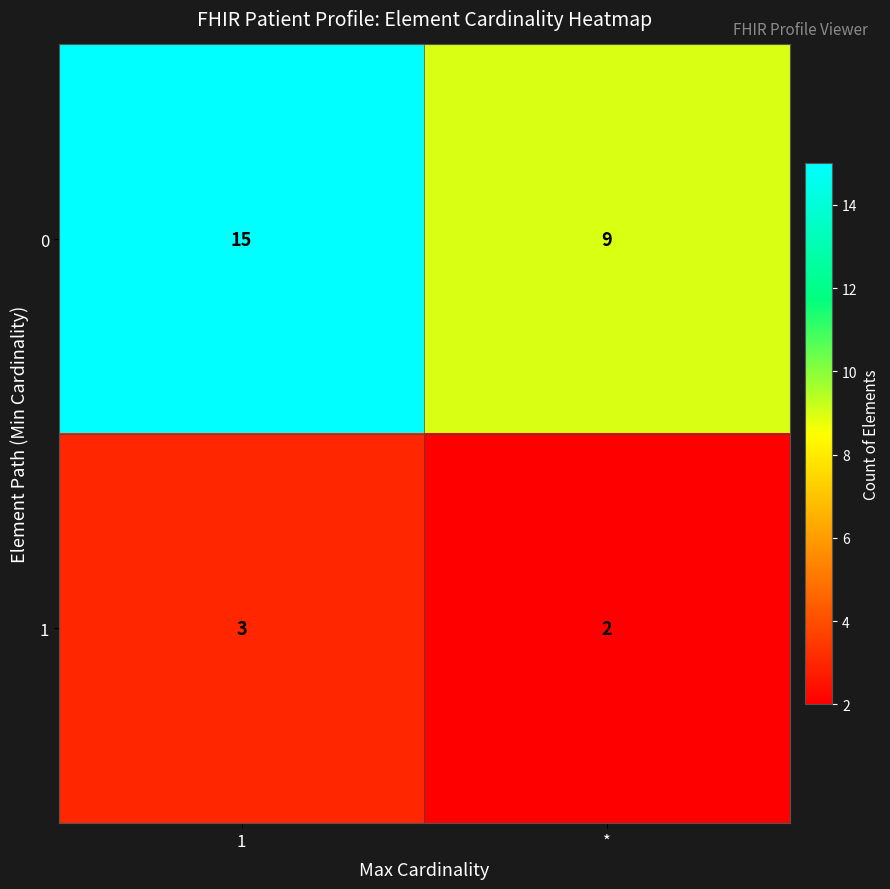

List the series in order of their peak value, highest first.

0, 1